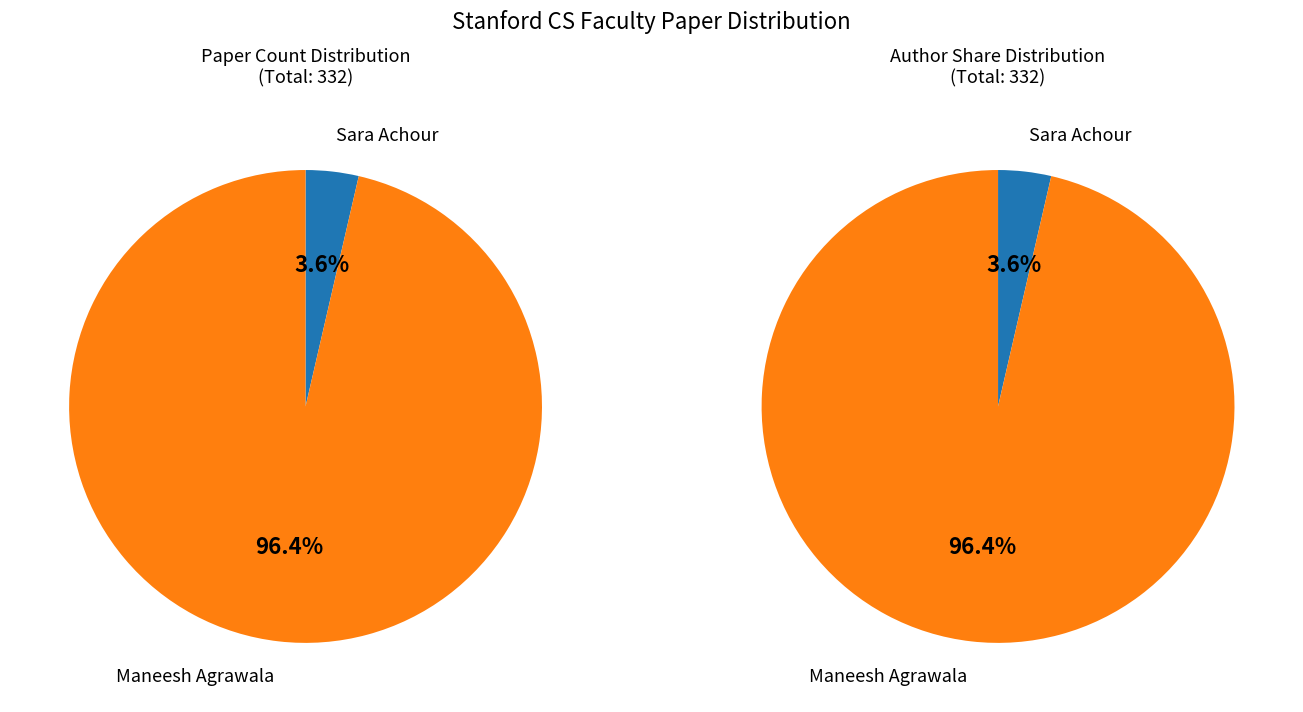

To the nearest percent, what portion does Sara Achour represent?

4%